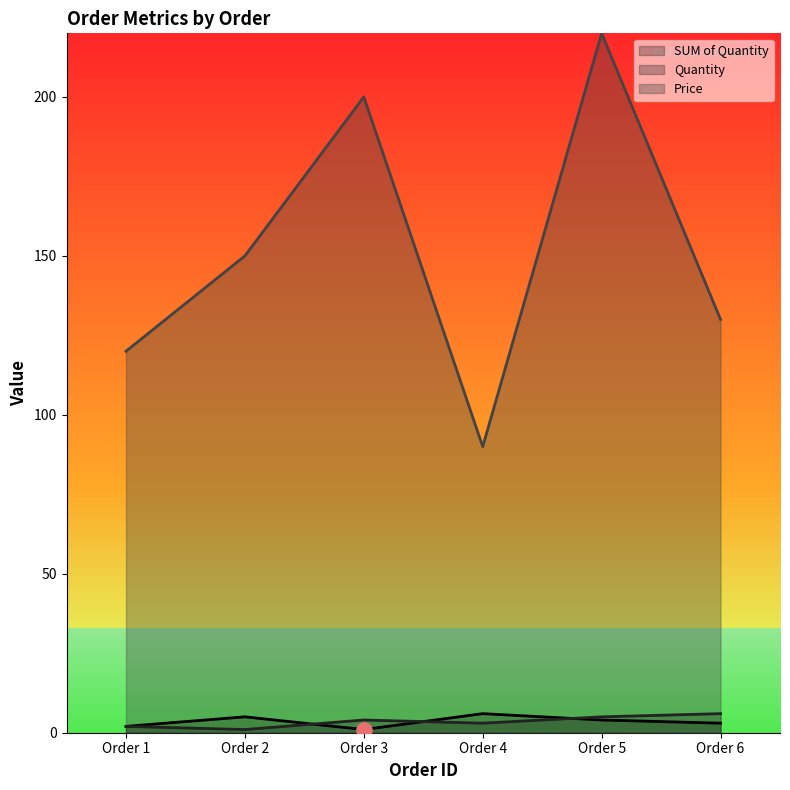

What is the total value across all series at Order 6?

139